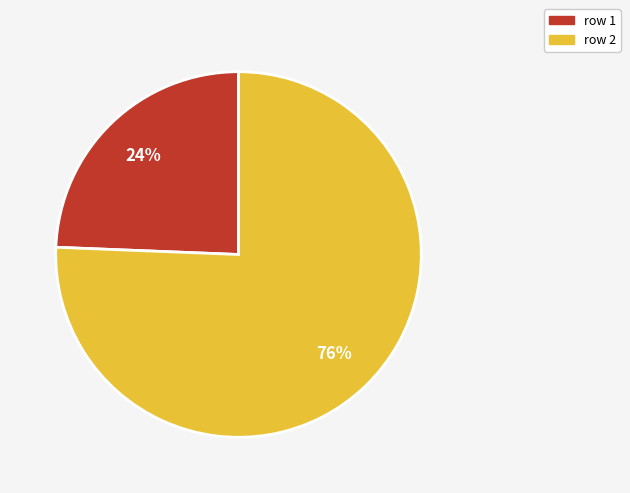

Is it true that row 2 is 76% of the pie?

True